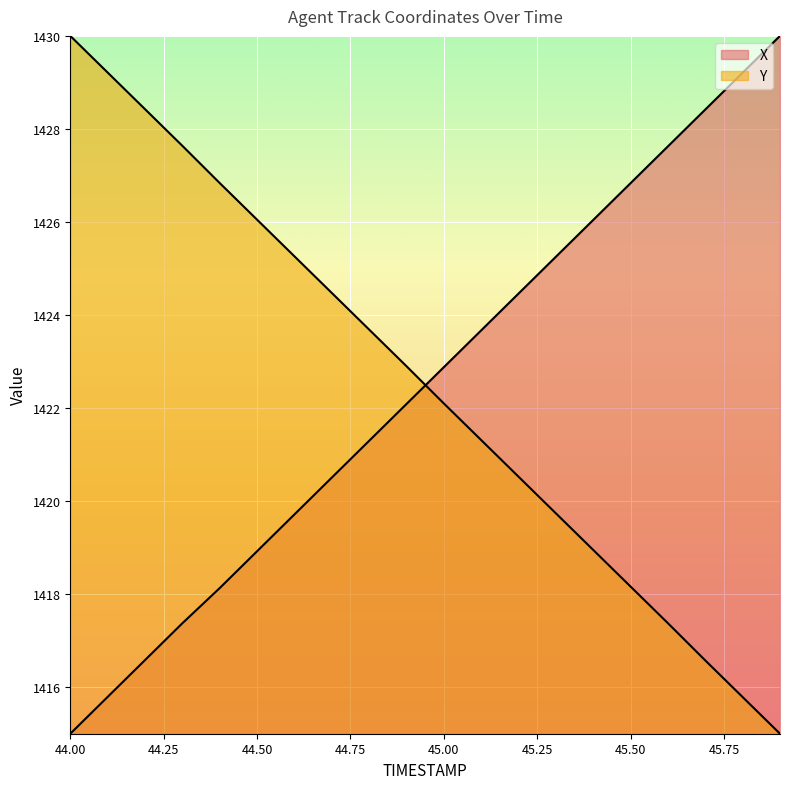

How many distinct data groups are displayed?

2